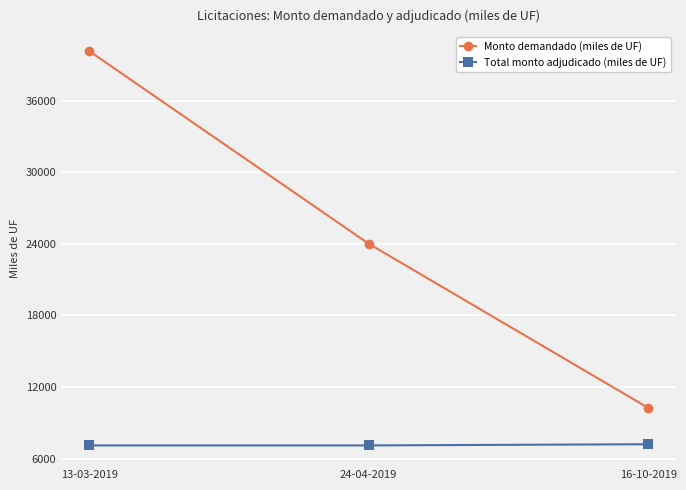

How many Total monto adjudicado (miles de UF) values are between 7100 and 7200?

3